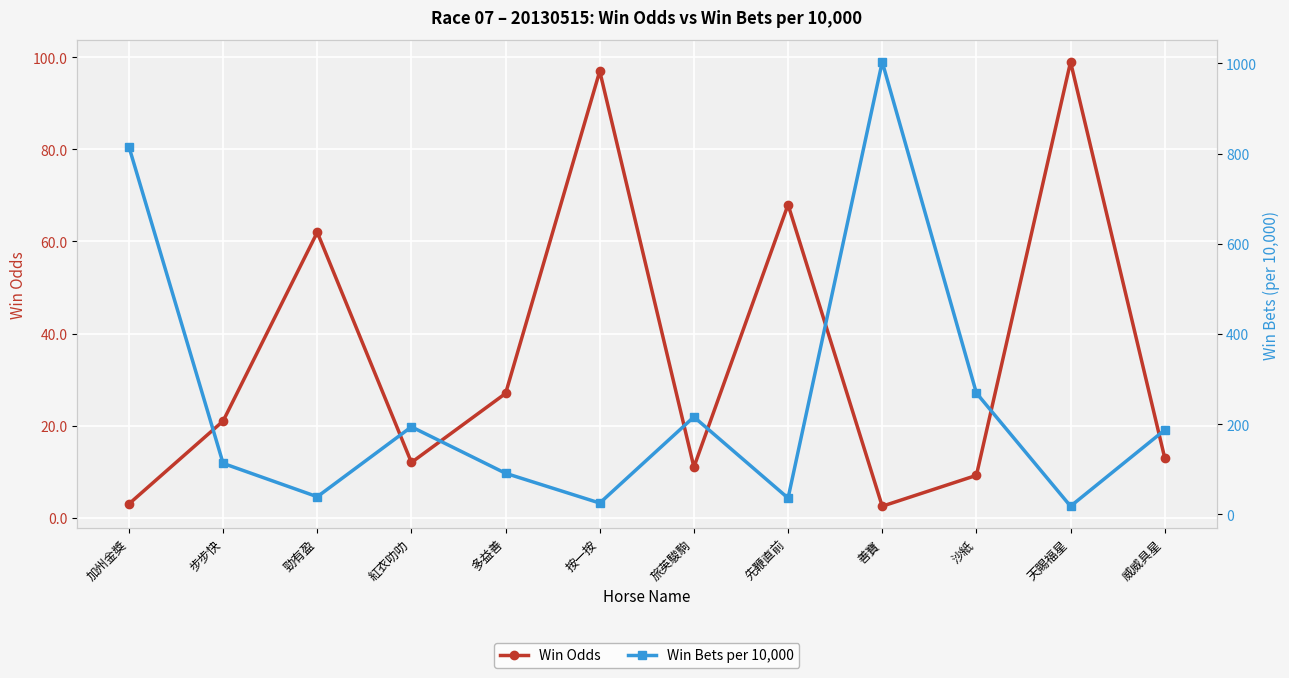

What is the value of the Win Odds point at the 2nd from the left?

21.0